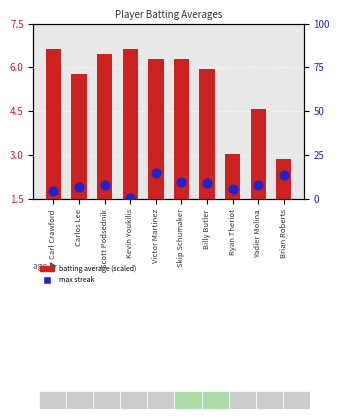

At which category is the sum across all series the highest?

Victor Martinez